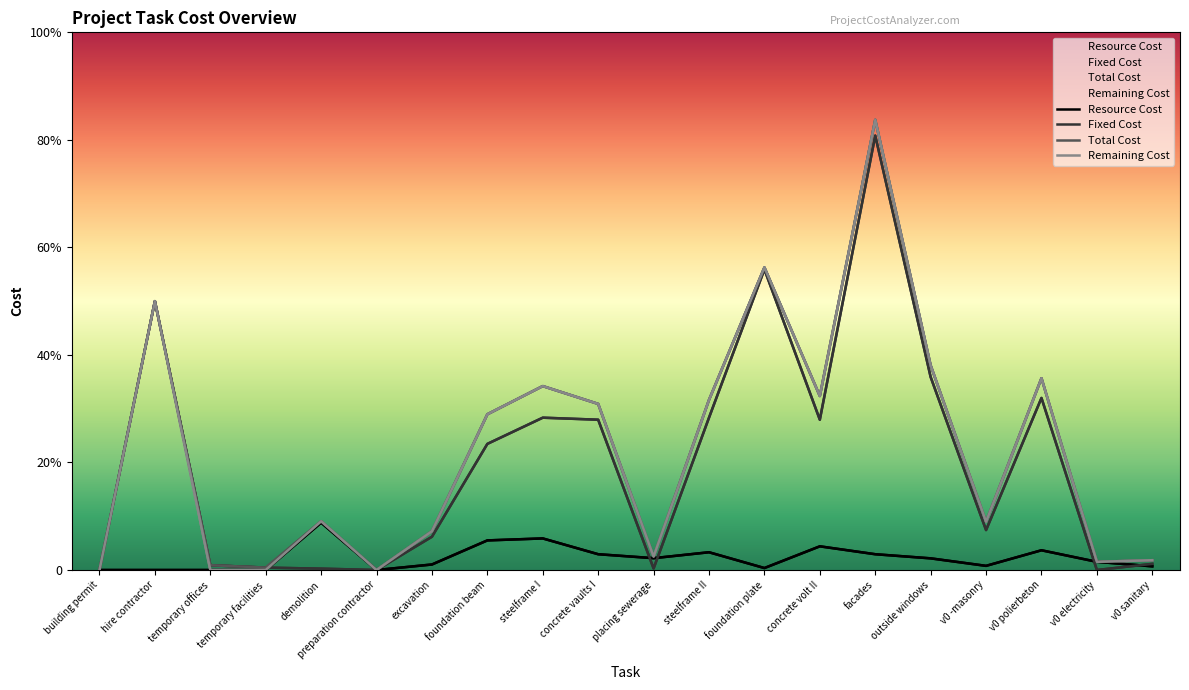

At which category is the sum across all series the highest?

facades